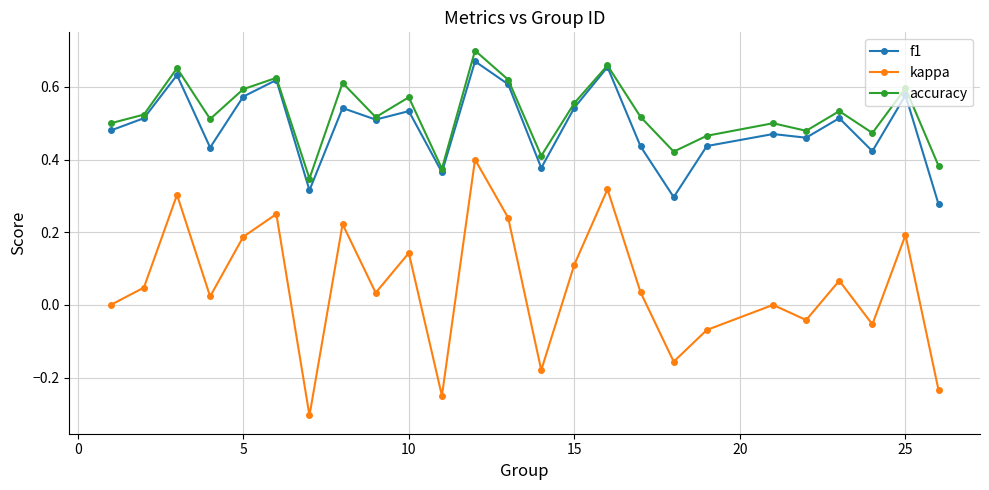

What is the lowest value of the kappa series?

-0.3